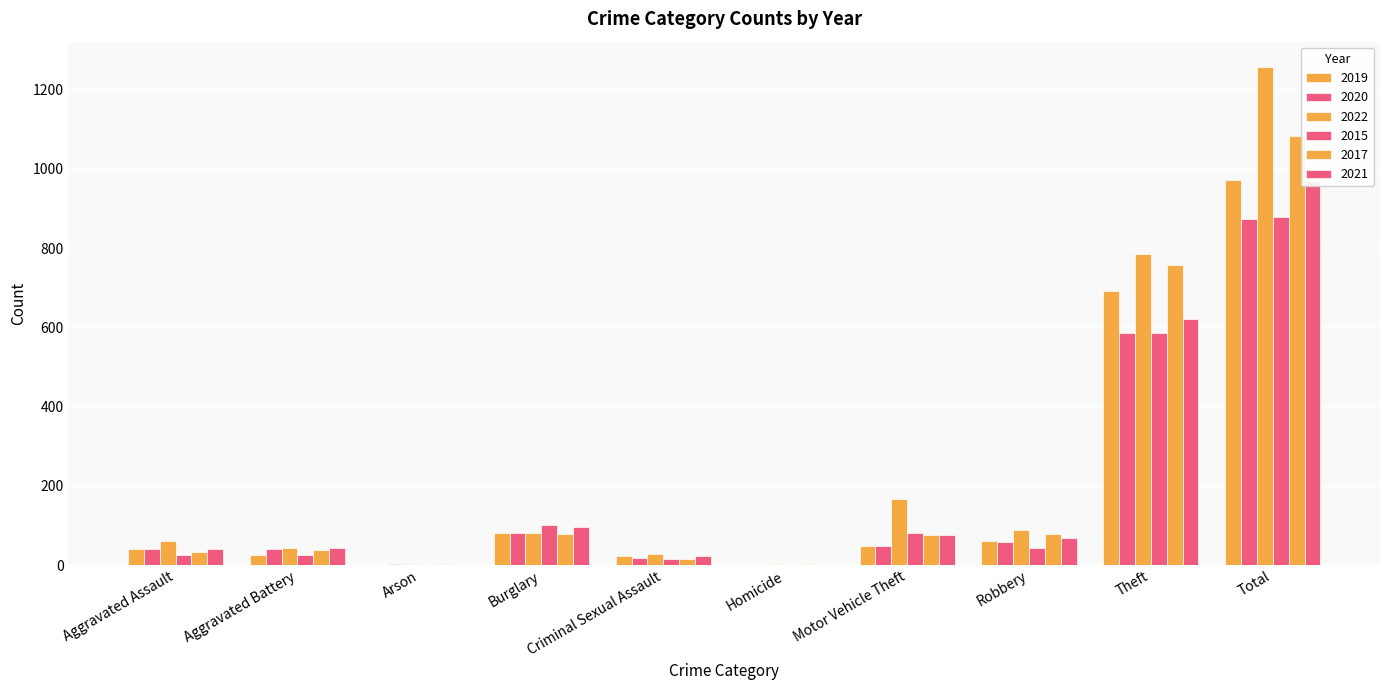

True or false: 2017 has a value of 1082 at Total.

True